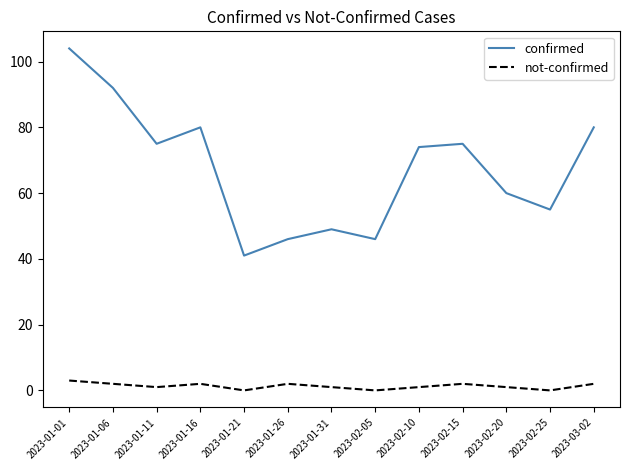

What is the greatest value displayed?

104